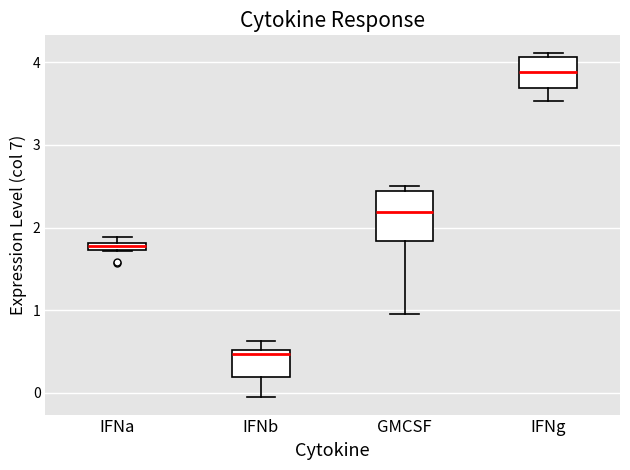

Which box has the lowest median line?

IFNb